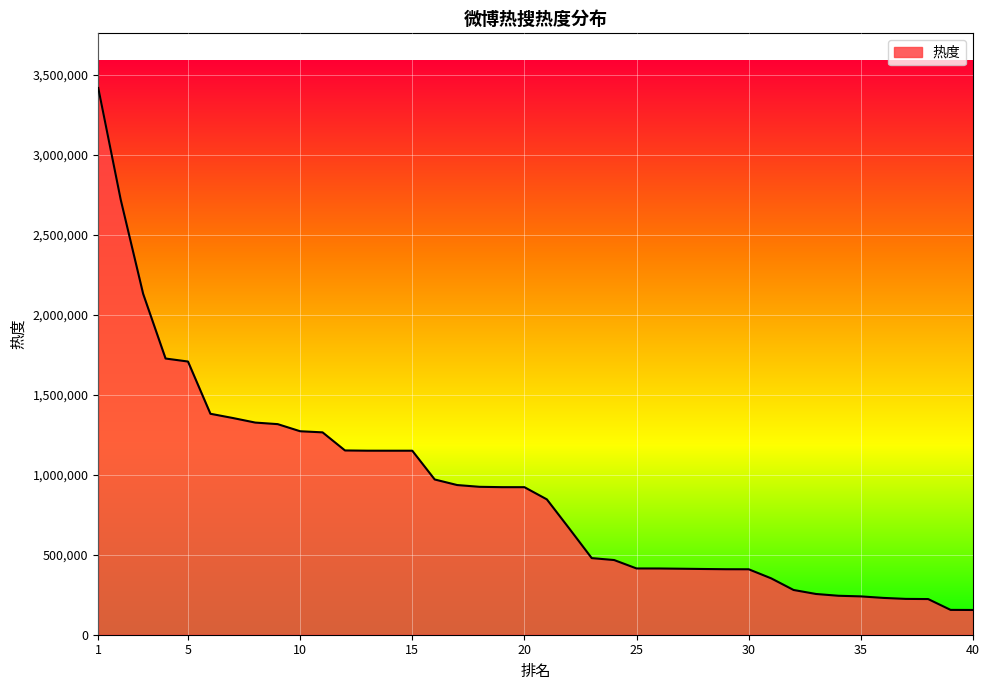

What is the difference between the maximum and minimum values?

3261952